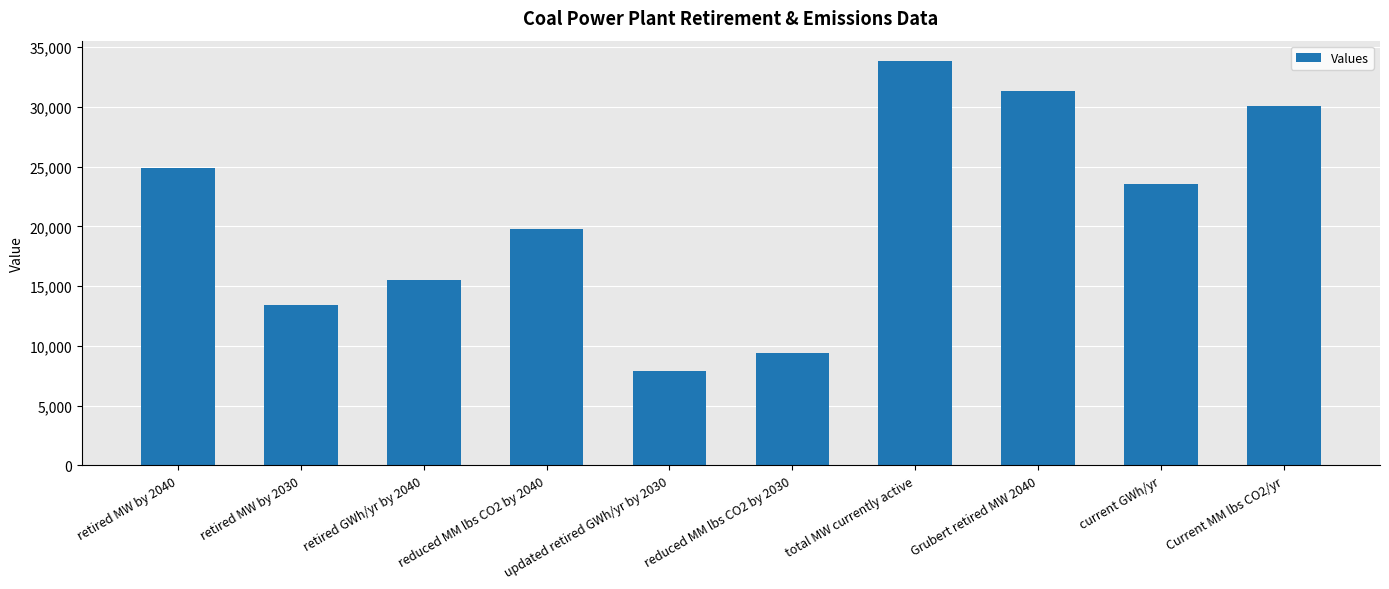

How many bars are there in total?

10